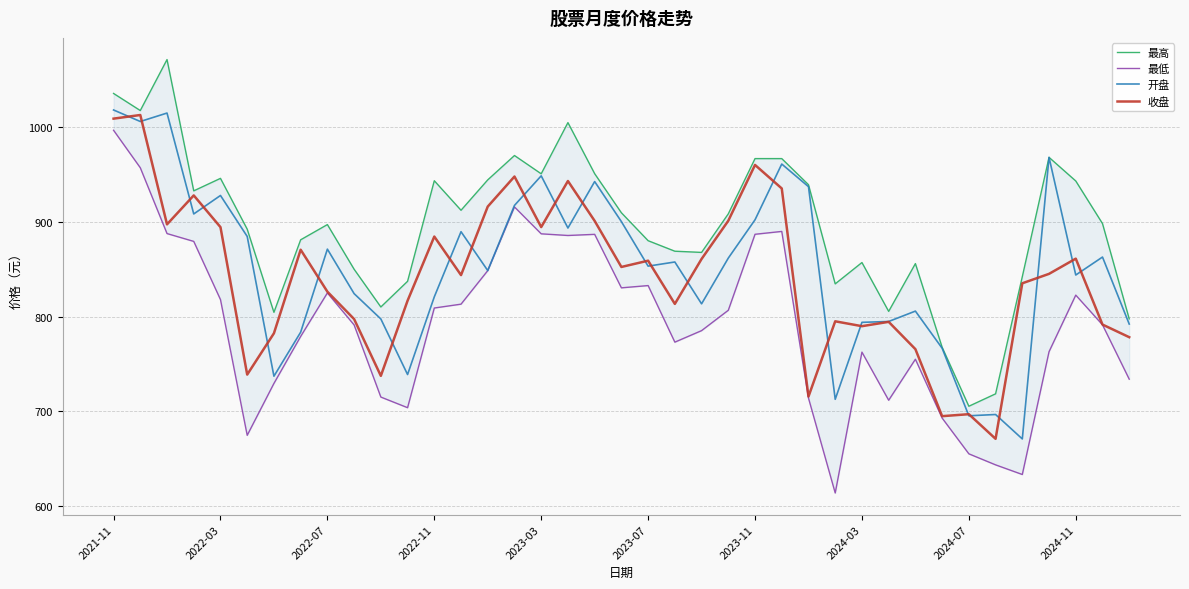

True or false: 开盘 and 最低 cross at least once.

False